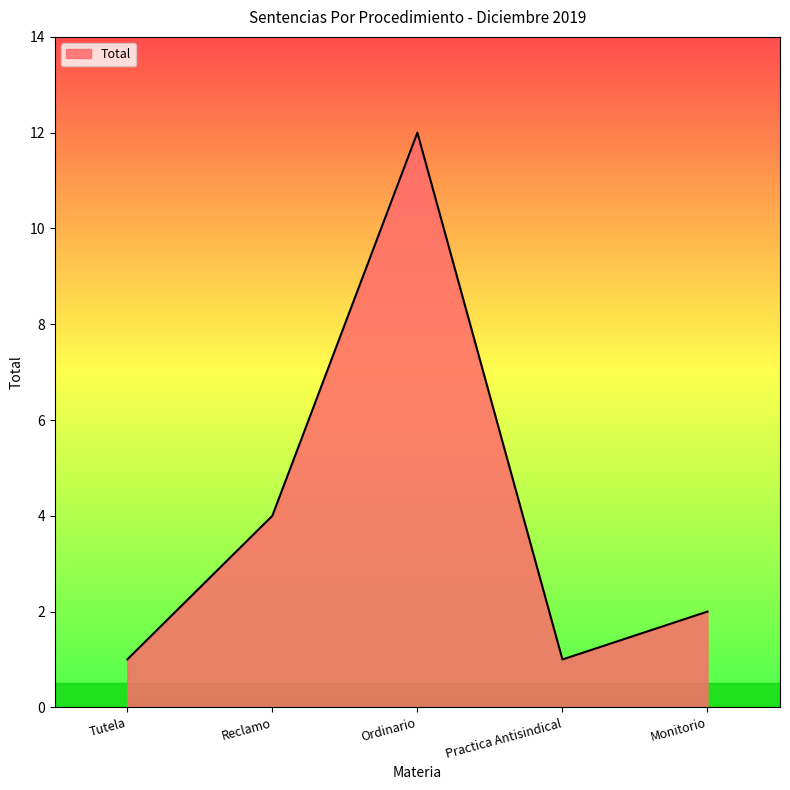

Does the chart have visible grid lines?

No